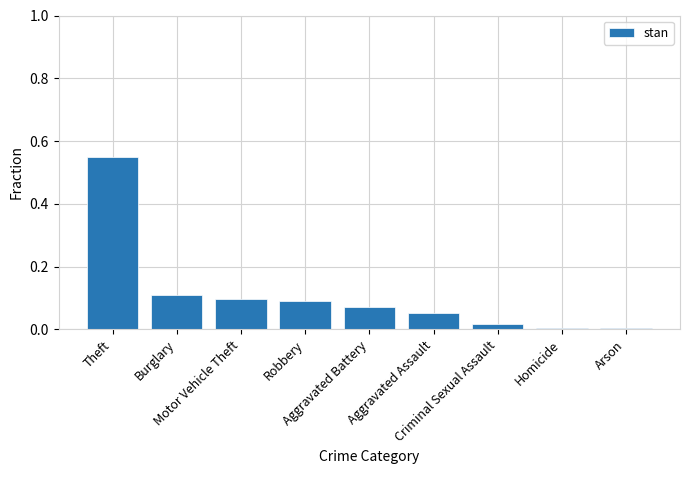

The chart shows a value of 0.0 at Robbery. True or false?

False